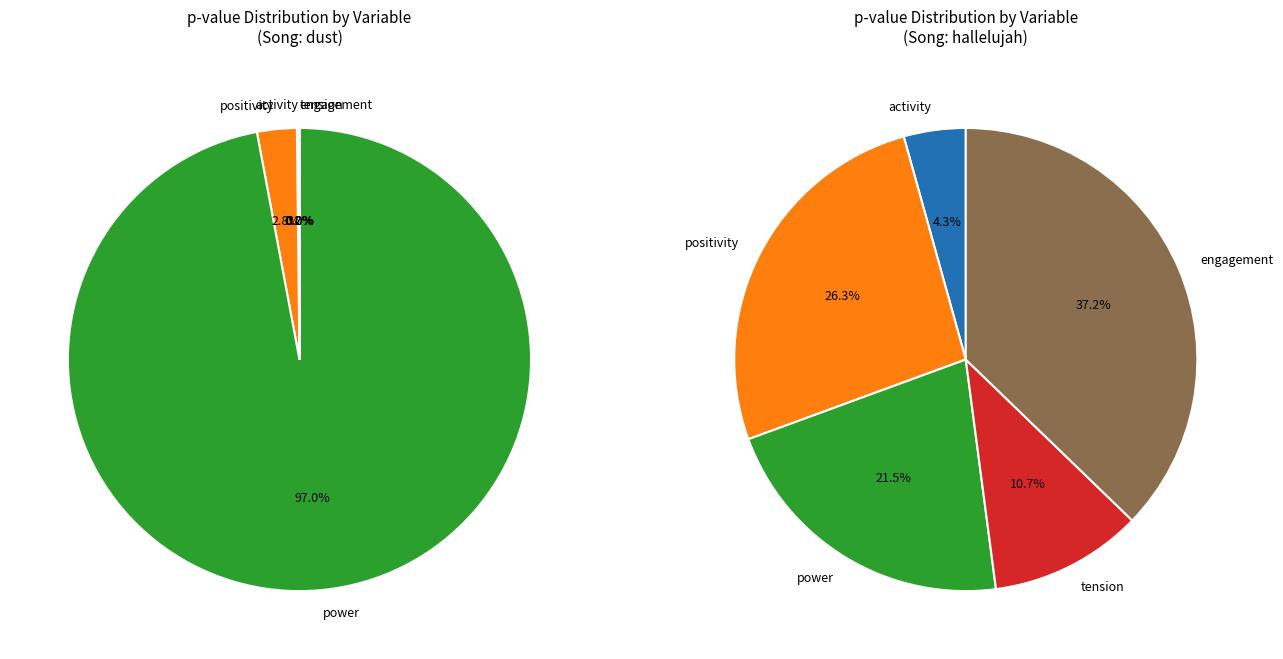

Is it true that engagement_dust_True is 1% of the pie?

False